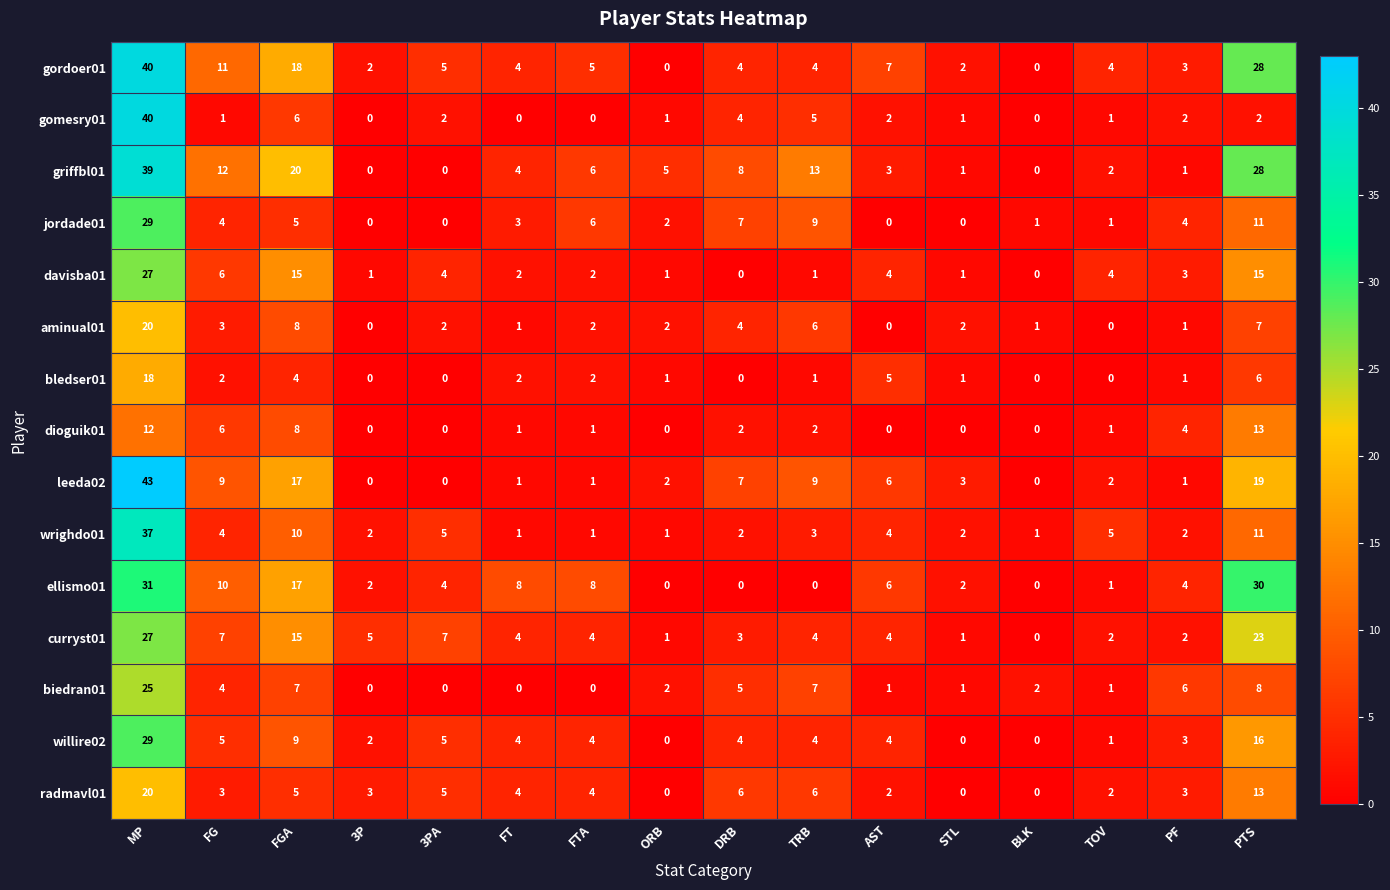

The value of radmavl01 at 3P is 5. True or false?

False